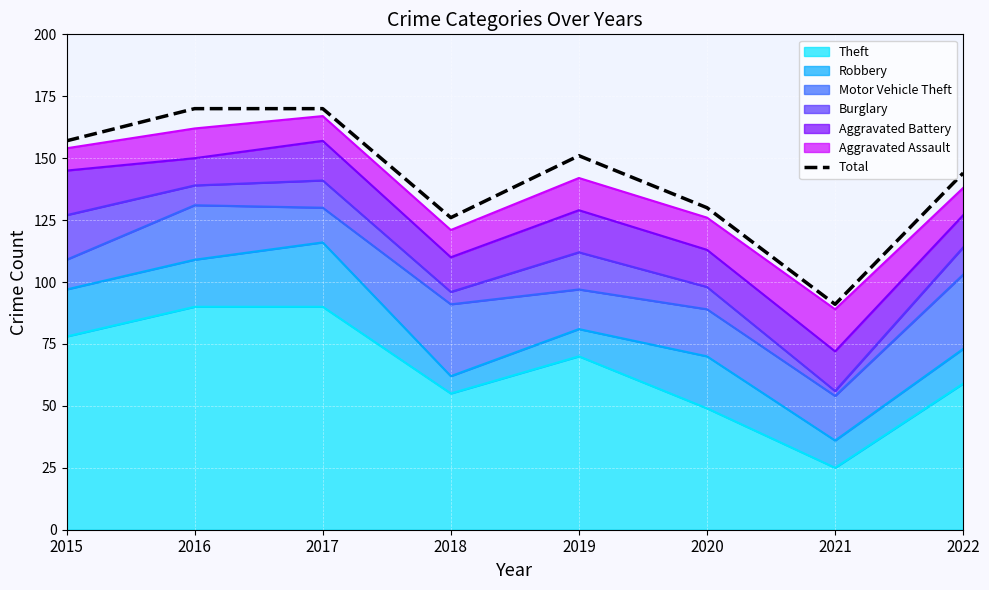

Between 2017 and 2018, which is larger?

2017